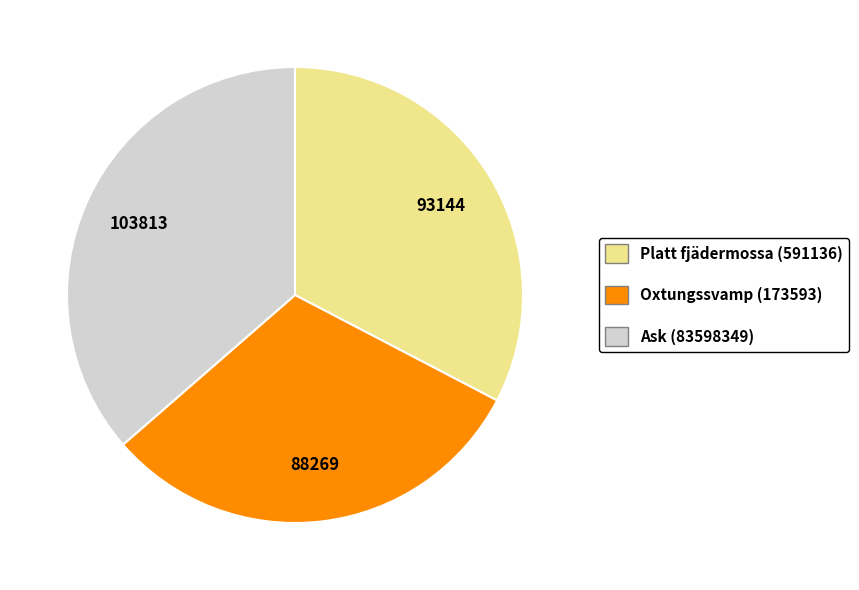

Between Platt fjädermossa (591136) and Ask (83598349), which is larger?

Ask (83598349)